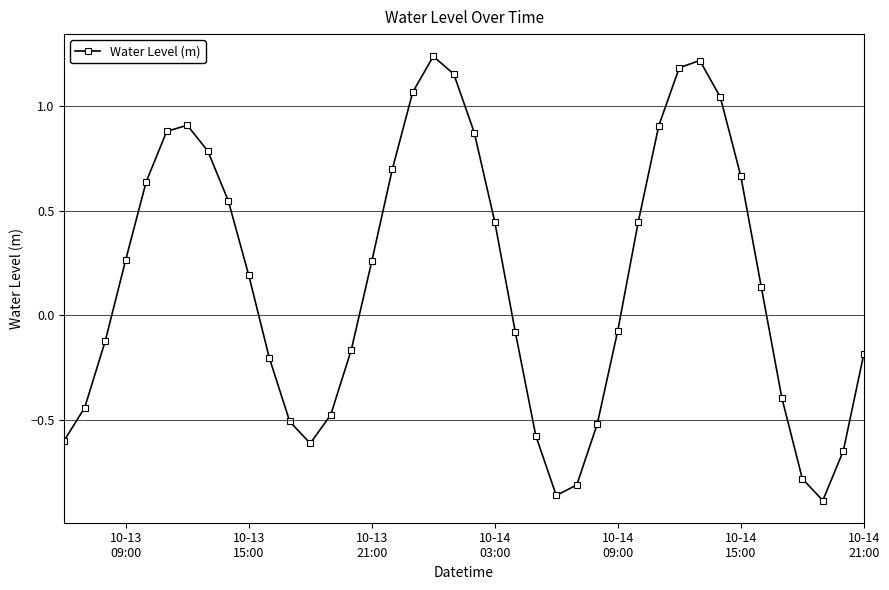

What is the difference between the maximum and minimum values?

2.1